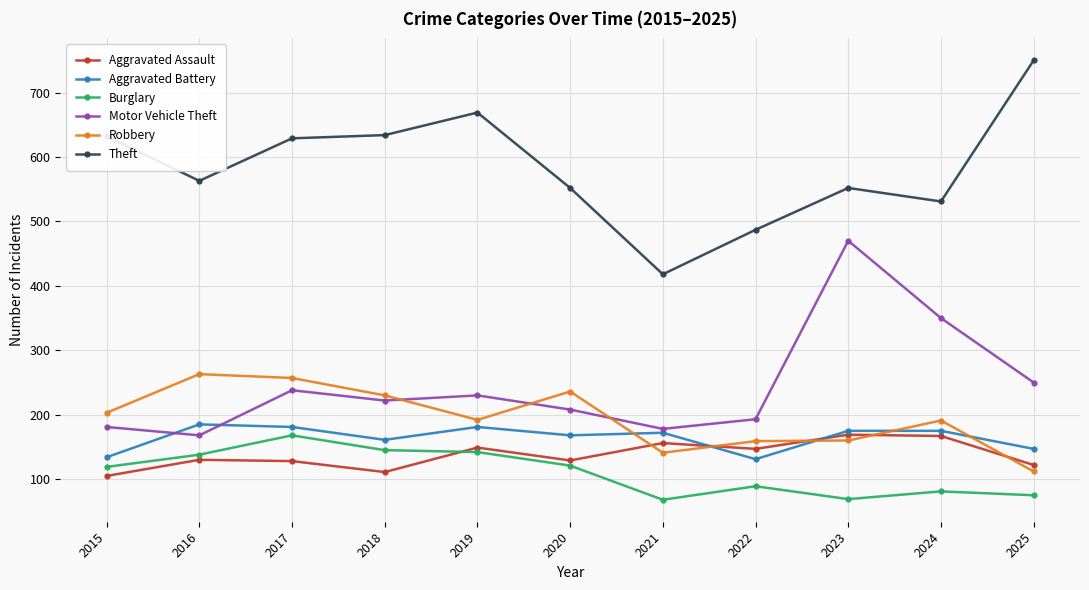

Count the number of categories in the chart.

11